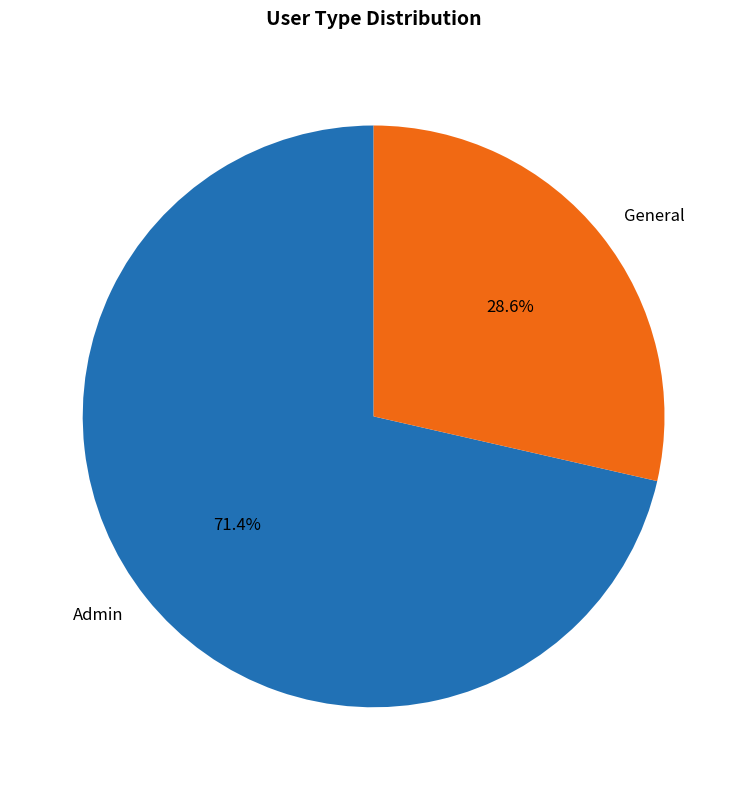

To the nearest percent, what is the average slice percentage?

50%